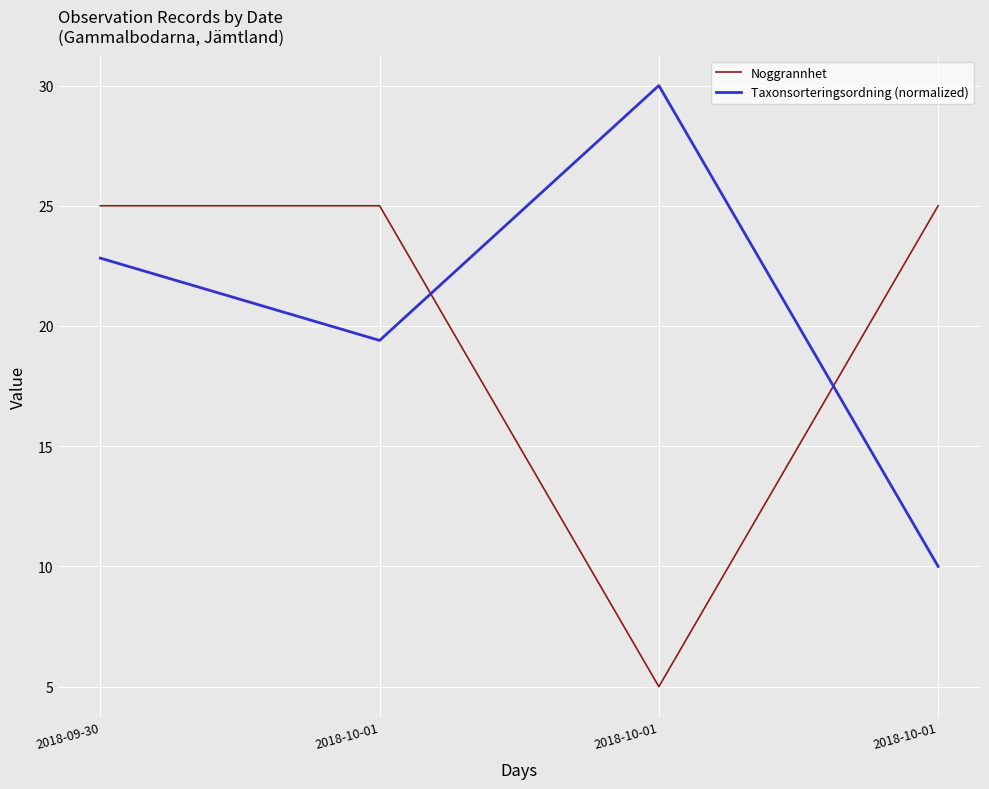

Count the number of categories in the chart.

4